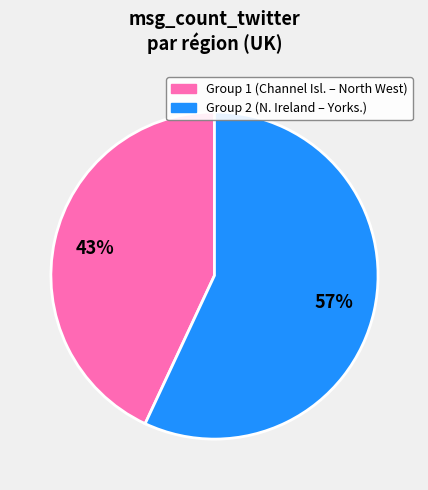

To the nearest percent, what is the difference between the largest and smallest slice percentages?

14%